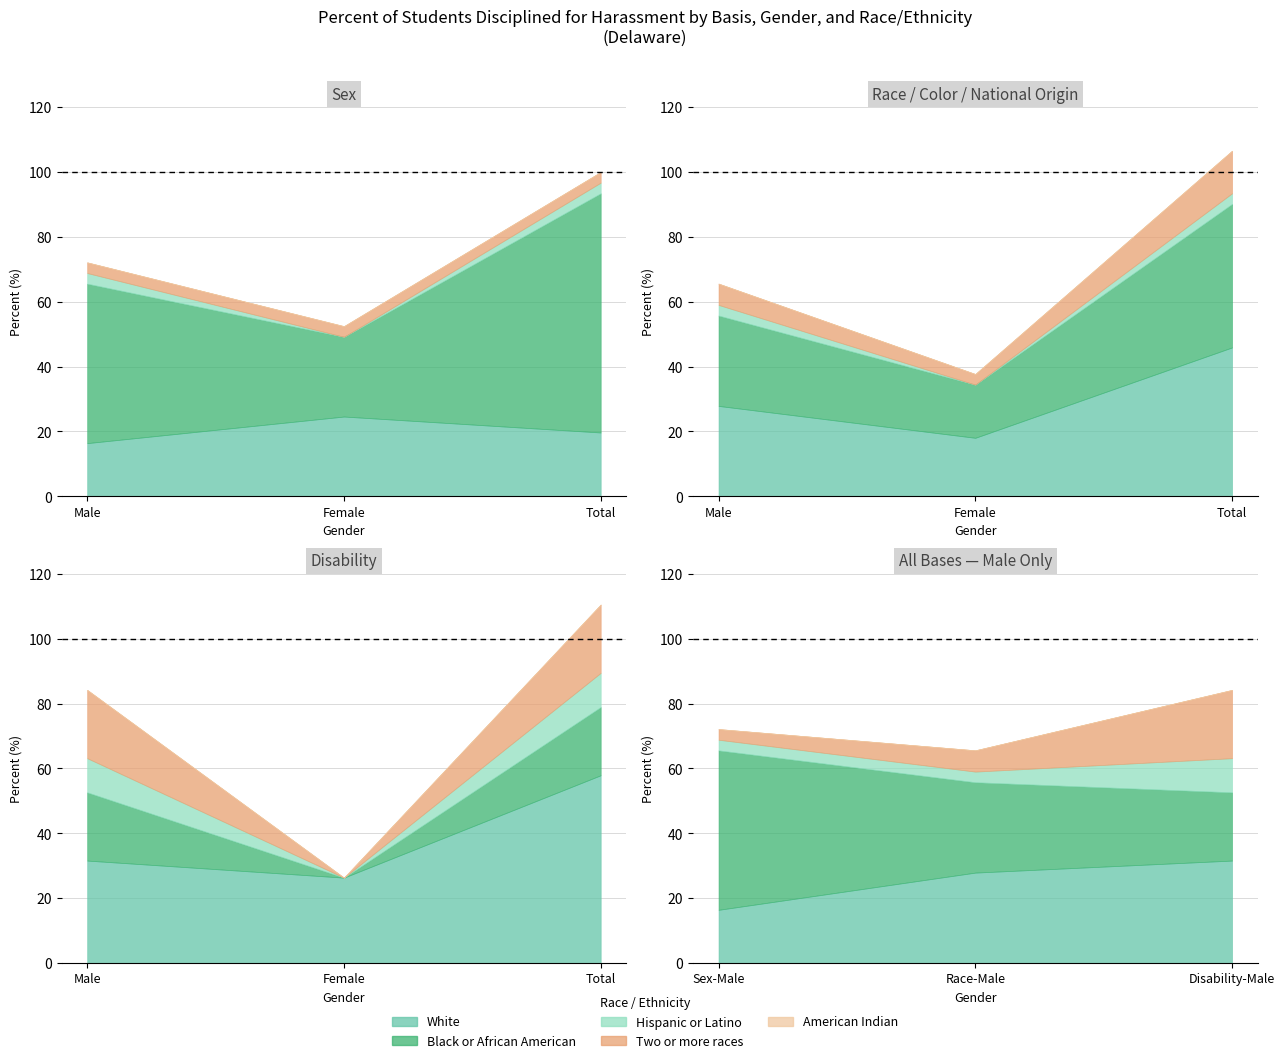

In Hispanic or Latino, how many points are lower than both neighbors (excluding endpoints)?

3